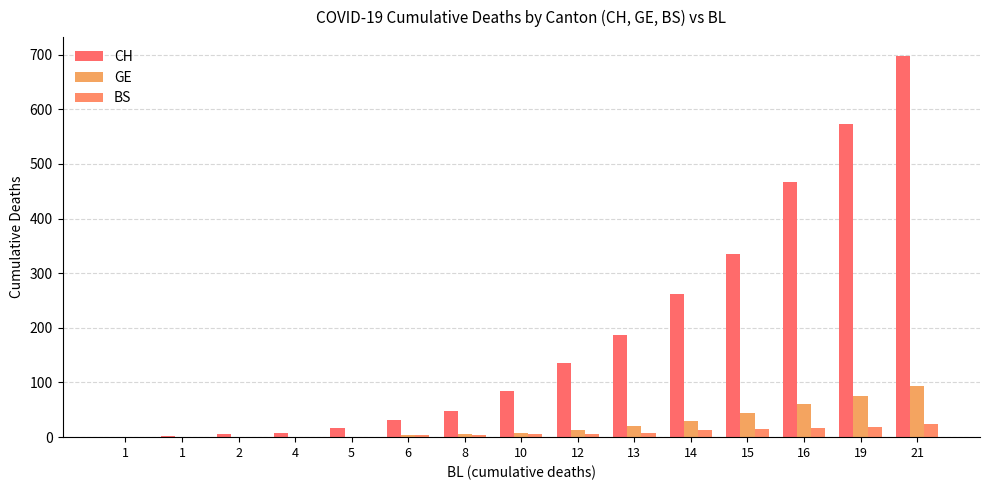

Reading right to left, what are all the values shown in this chart?

CH: 697	572	466	335	262	187	136	84	47	31	17	7	5	2	0
GE: 93	76	61	44	30	21	13	8	6	4	0	0	0	0	0
BS: 24	19	16	15	13	8	5	5	4	4	0	0	0	0	0